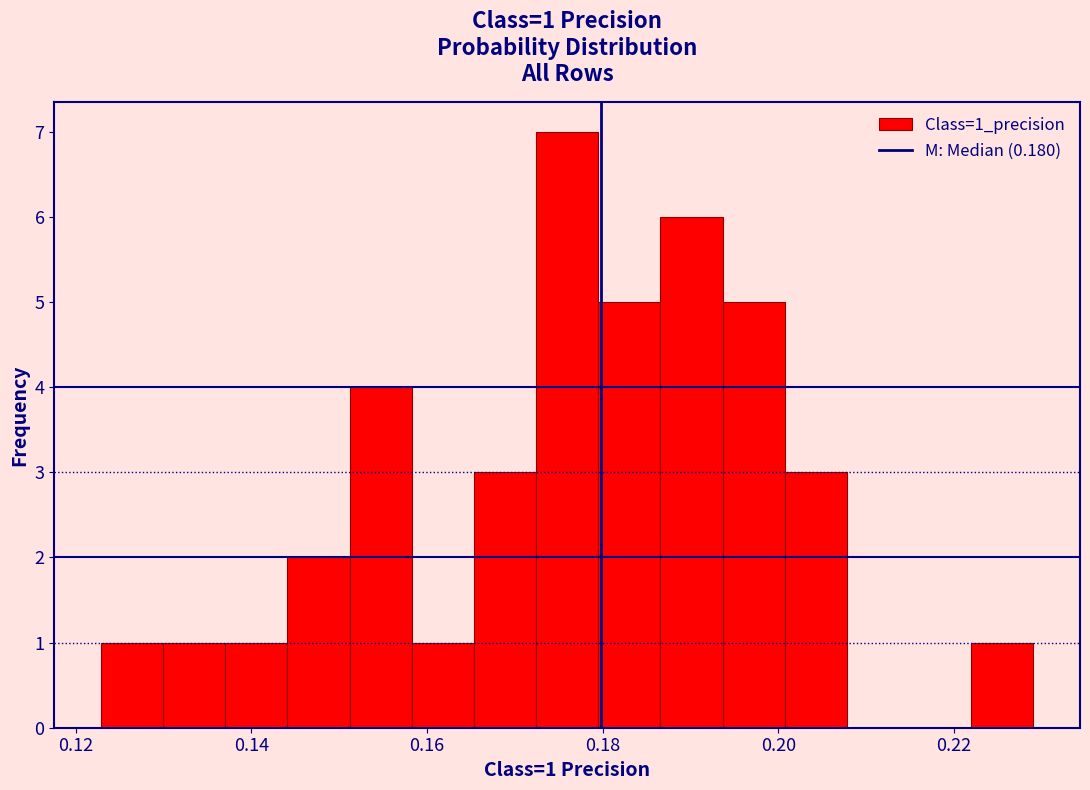

Read against the x-axis, roughly where is the centre of the tallest bar?

0.176